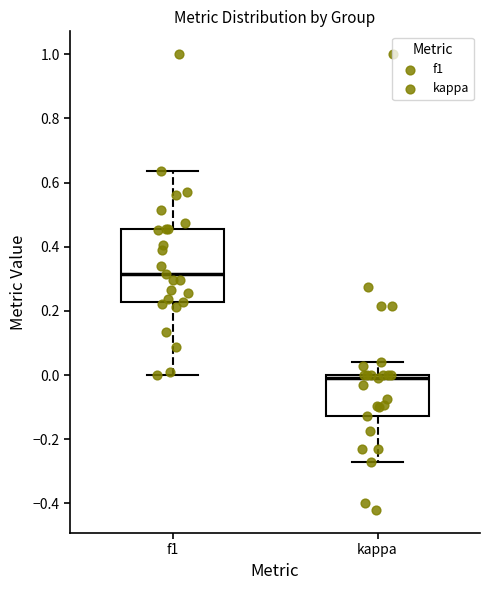

Which box's median line is the highest?

f1